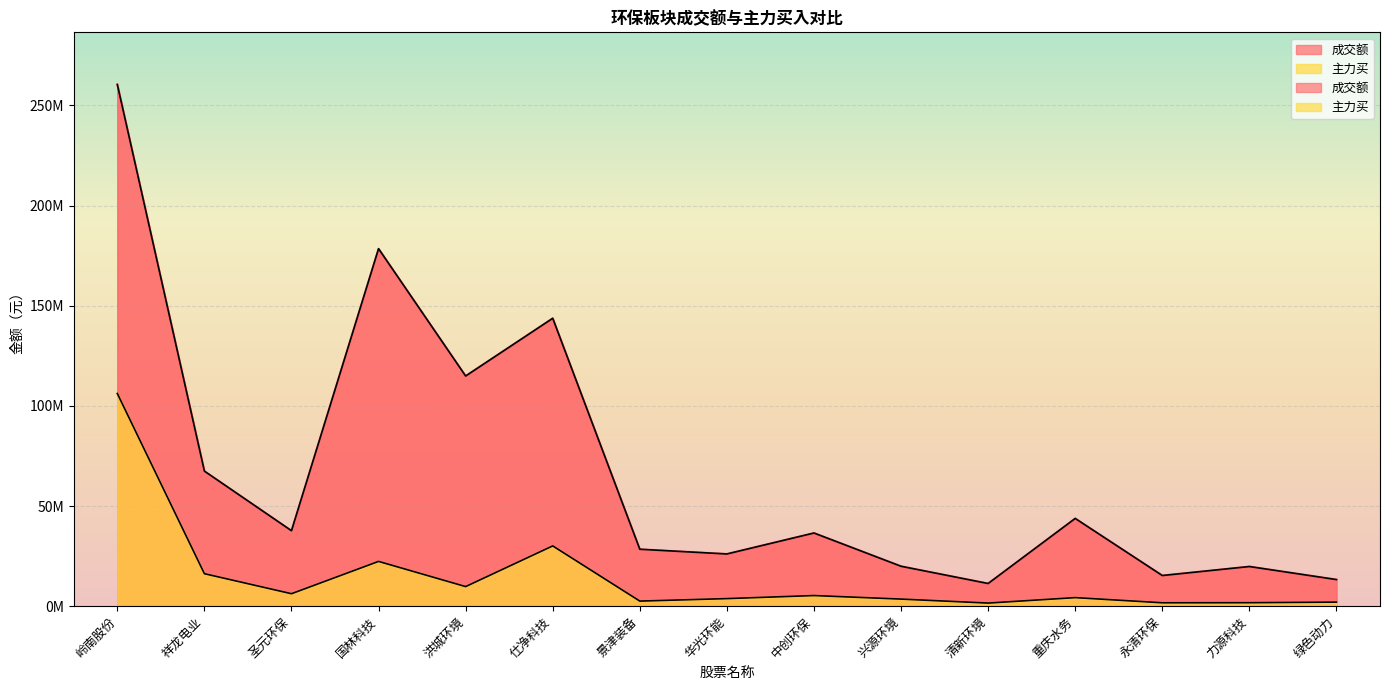

At which label does 主力买 reach its peak?

岭南股份